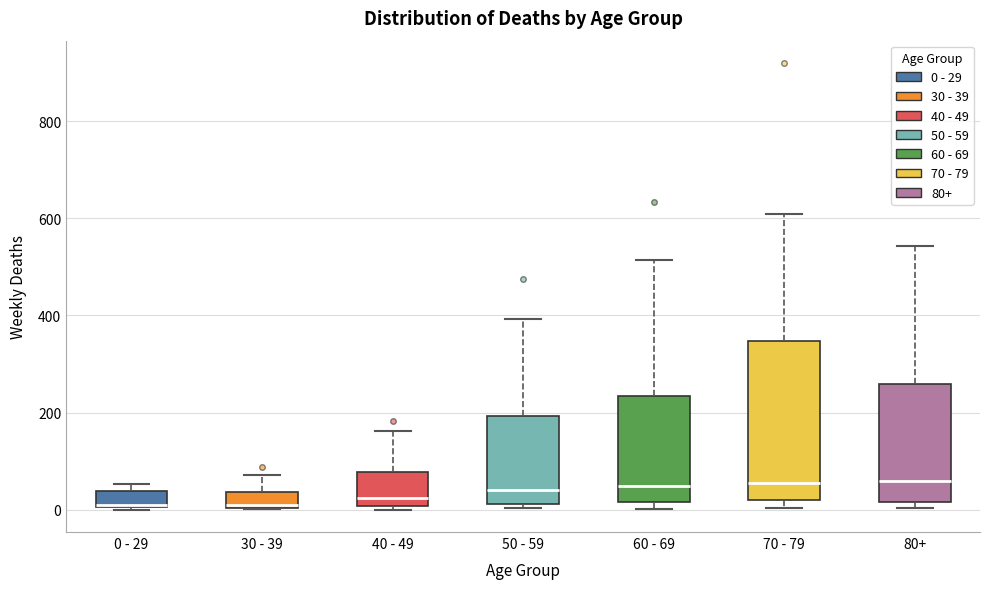

Comparing the boxes themselves (not the whiskers), which one is the tallest?

70 - 79